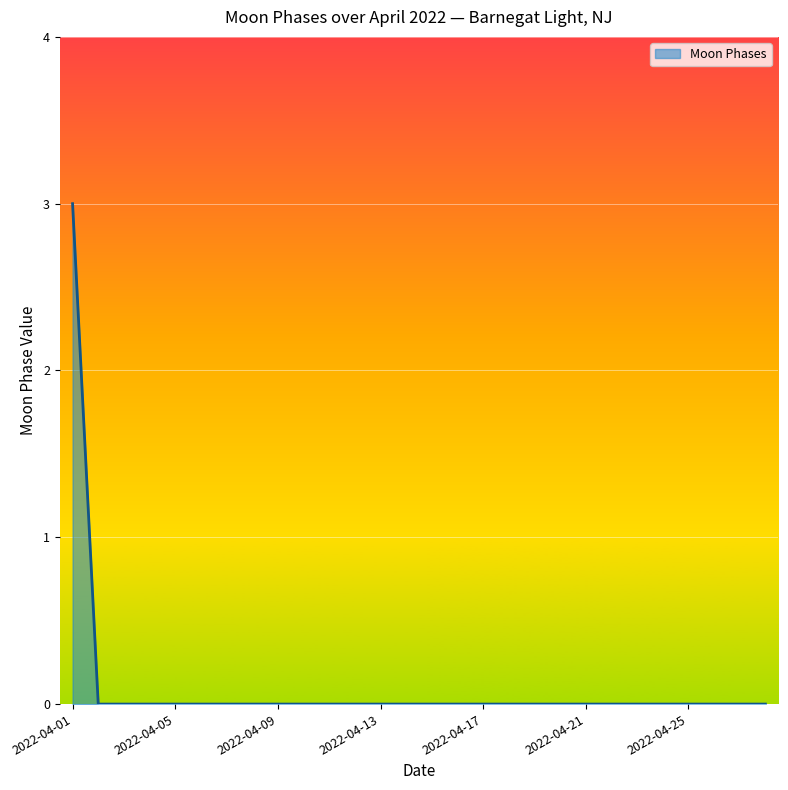

What is the maximum value shown in the chart?

3